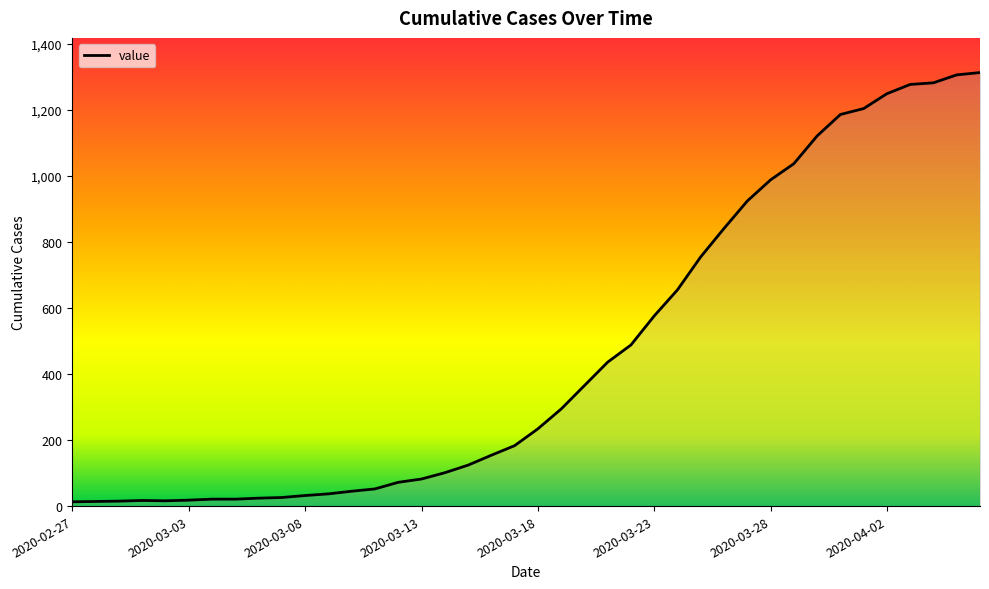

What is the difference between the maximum and minimum values?

1300